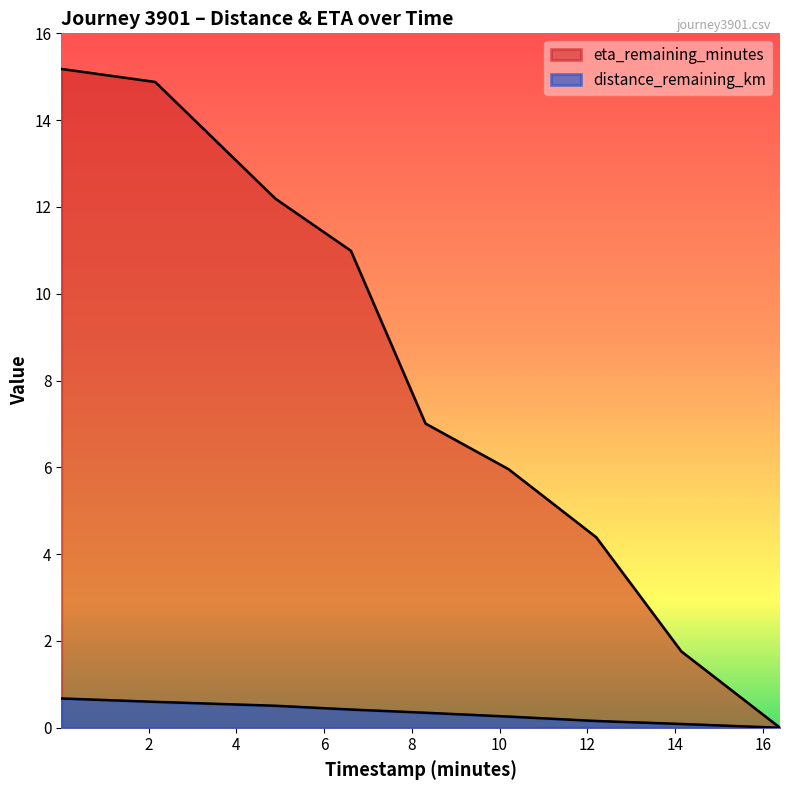

What is the difference between the second highest and second lowest values in the distance_remaining_km series?

0.5